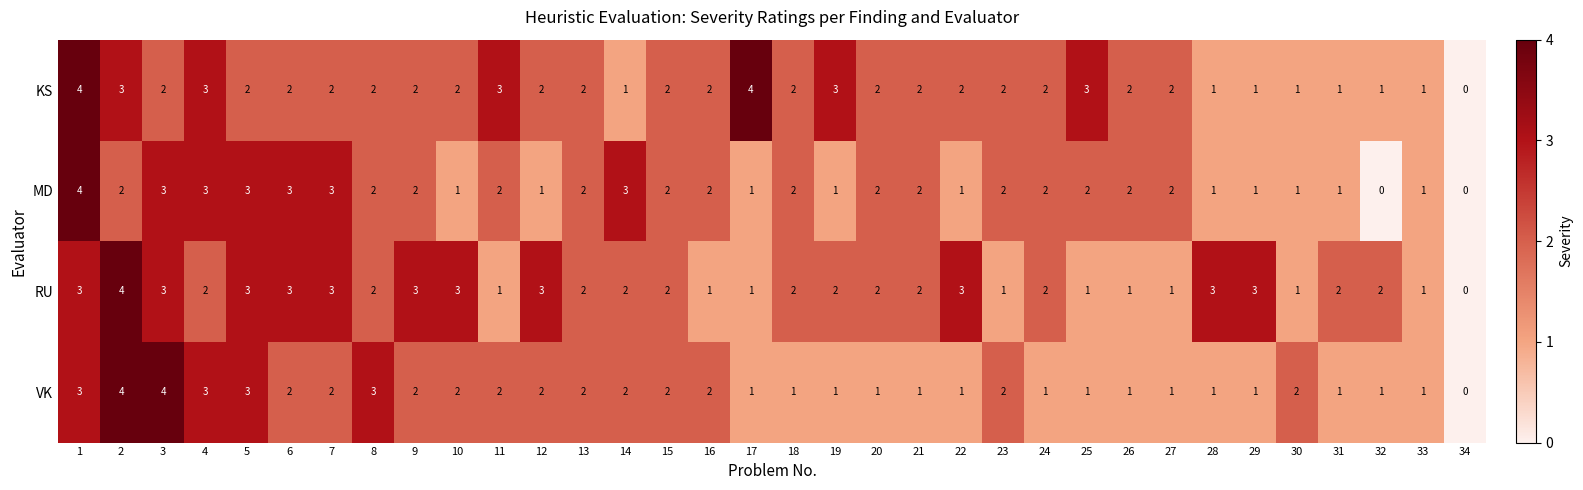

How many categories are shown in the chart?

34